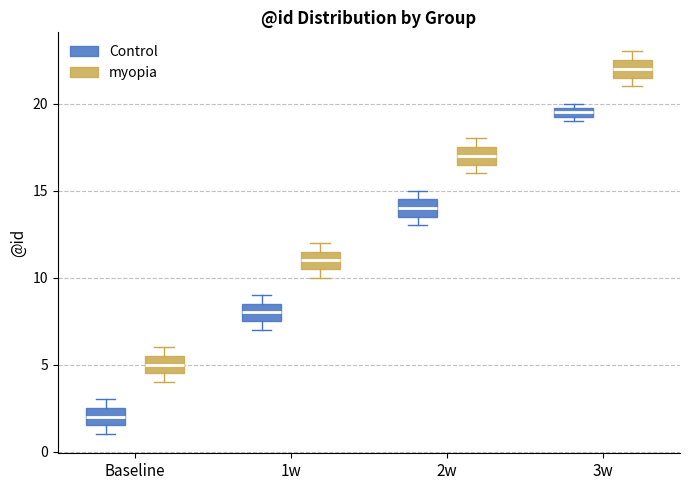

Which box has the highest median line?

3w (myopia)